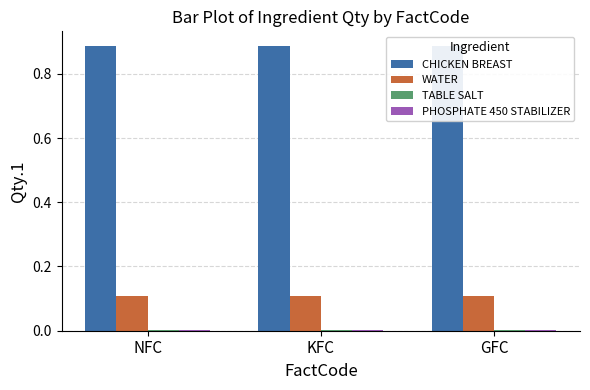

What is the label of the 1st bar from the right?

GFC